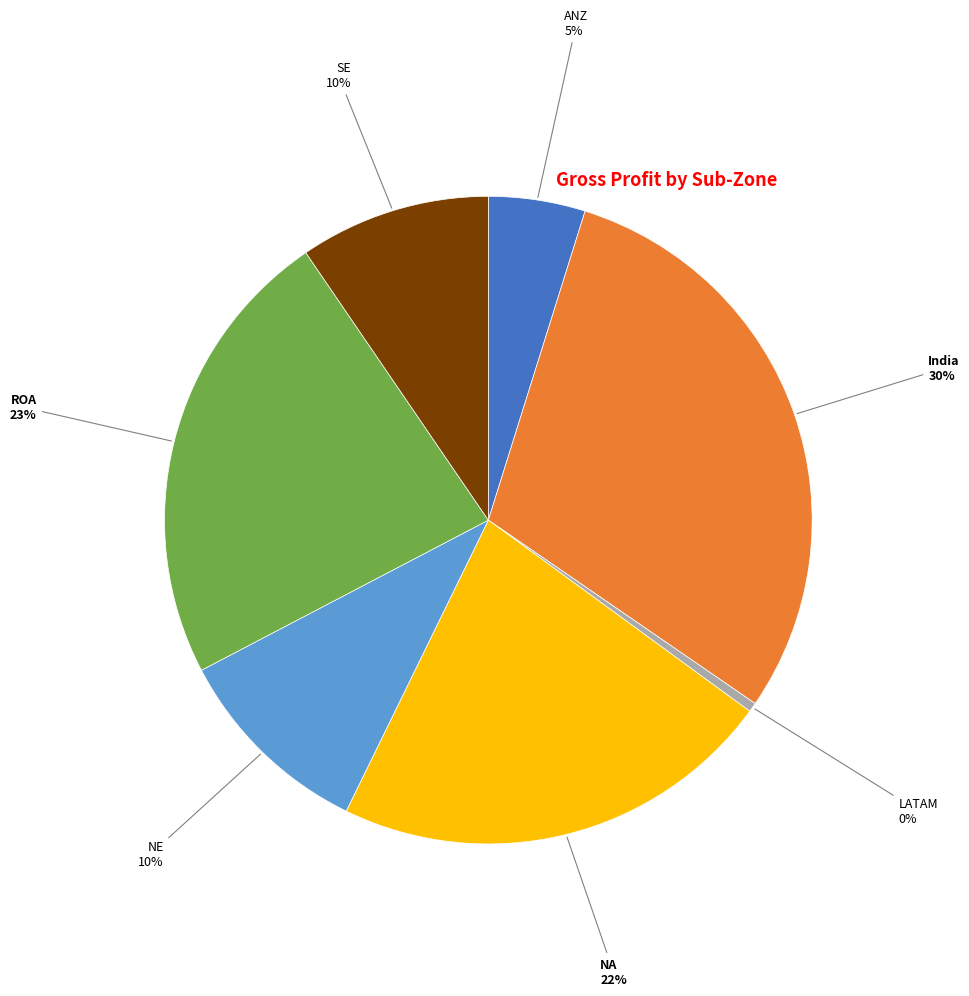

Which category has the smallest portion of the pie?

LATAM